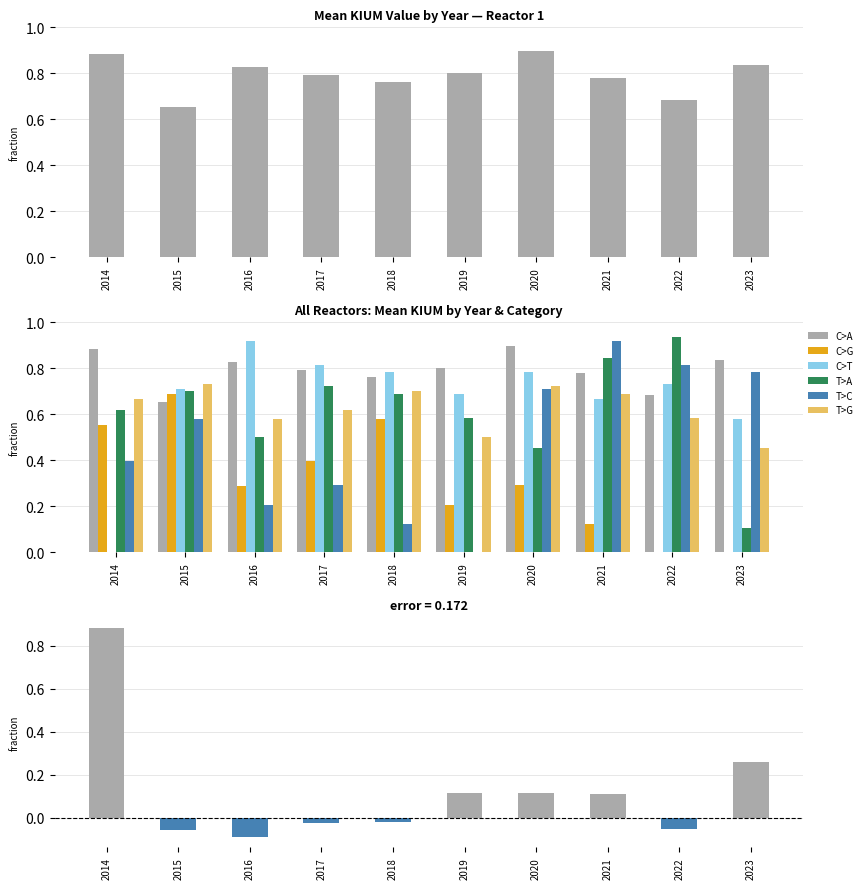

The T>C series shows 0.8 at 2022. True or false?

True